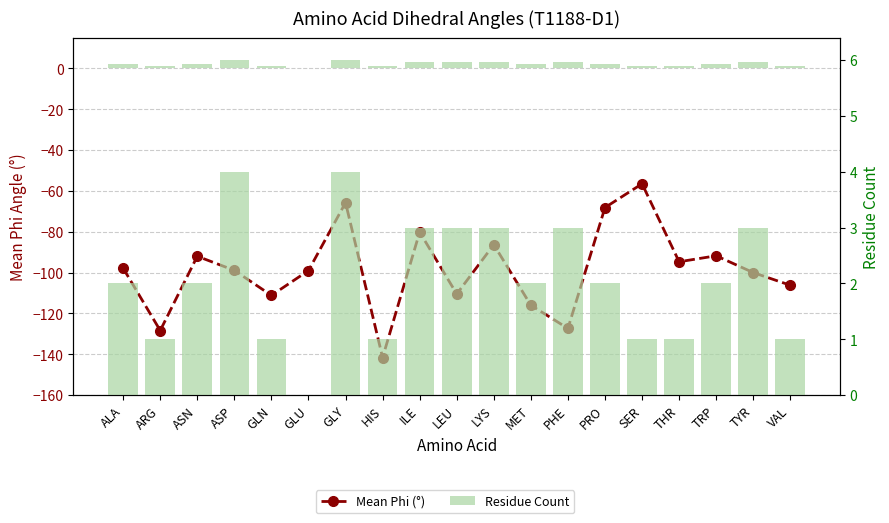

The Mean Phi (°) series shows -86.3 at LYS. True or false?

True